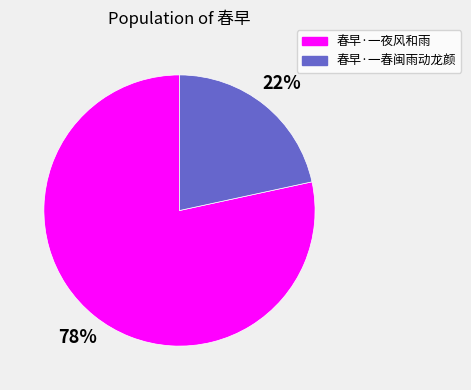

True or false: 春早·一春闽雨动龙颜 accounts for 22% of the total.

True